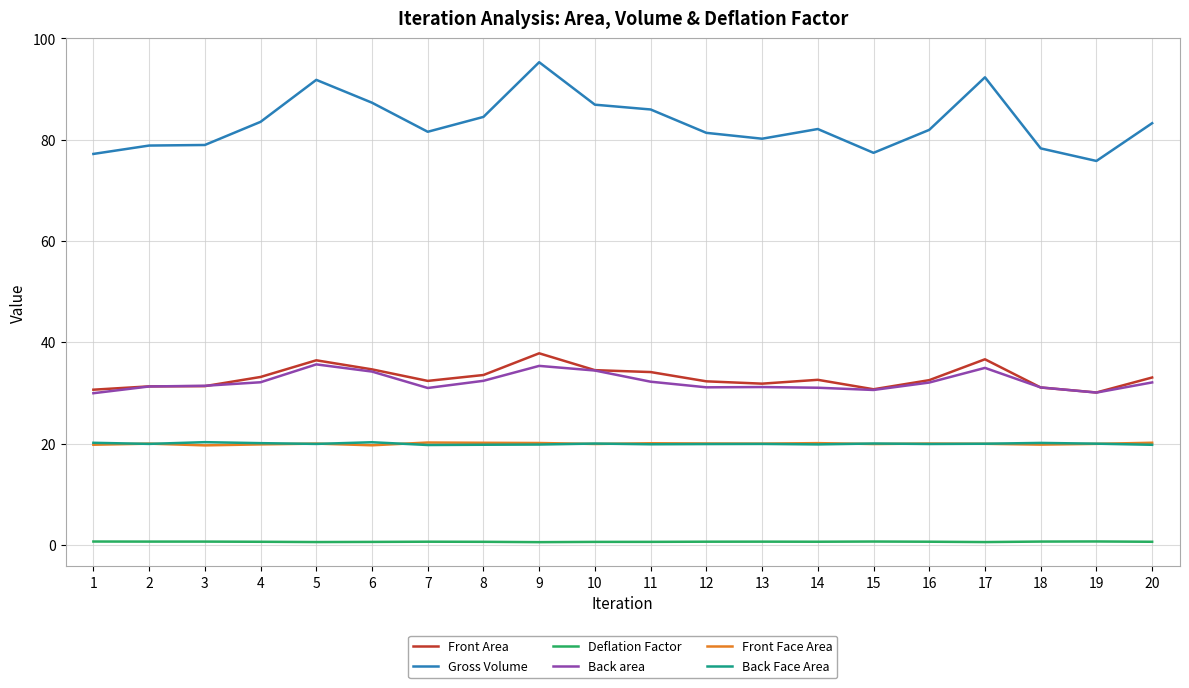

True or false: Gross Volume and Deflation Factor cross at least once.

False